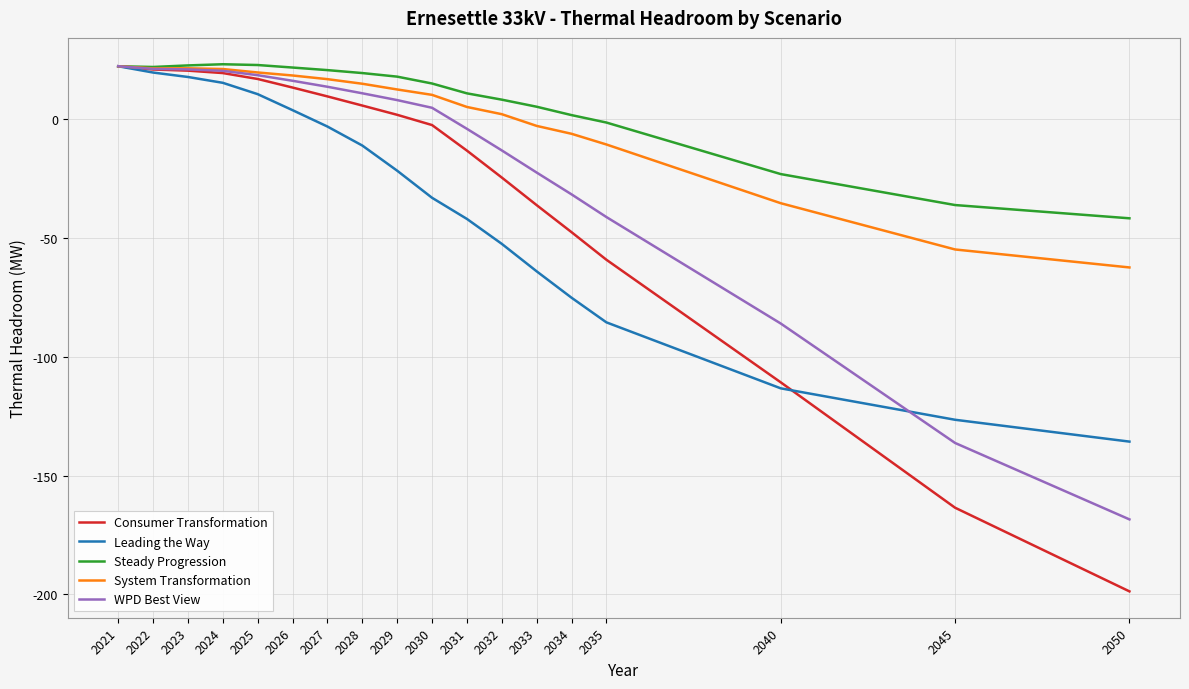

What is the smallest value displayed?

-198.7